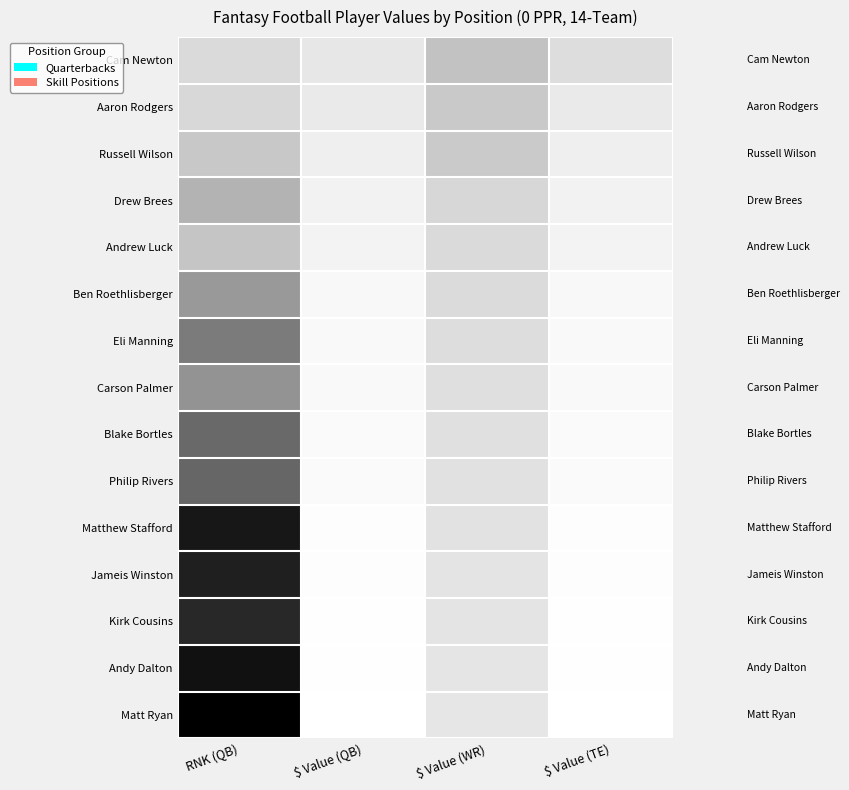

What is the difference between the highest and lowest values at $ Value (TE)?

29.1